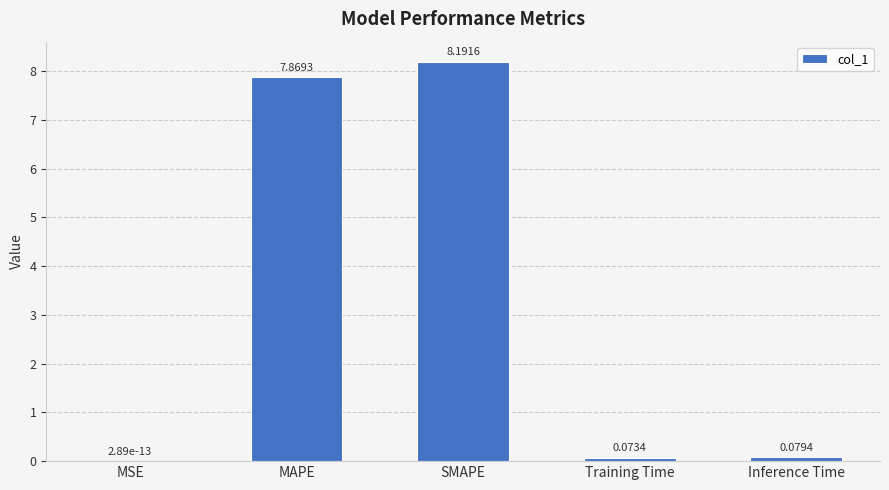

What is the sum of all values?

16.2